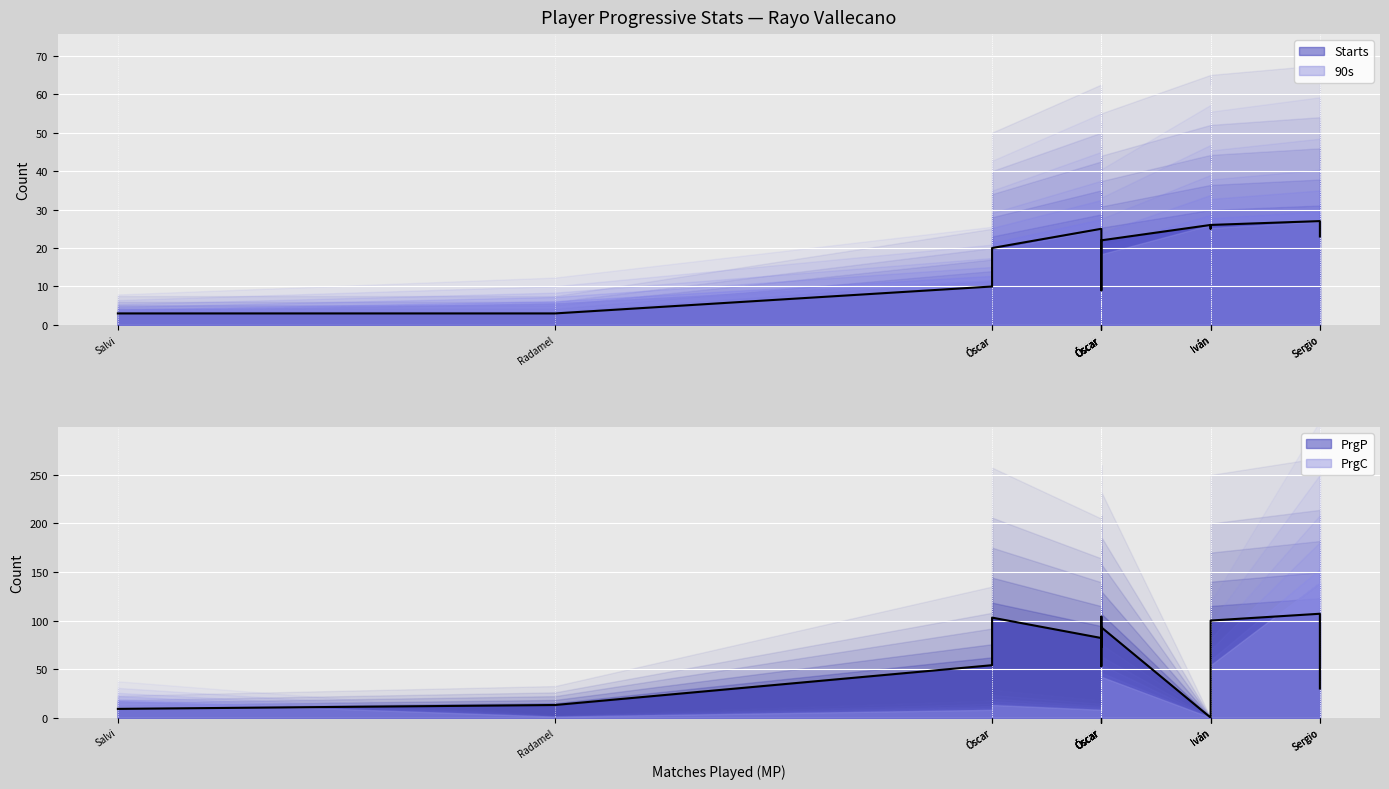

Which series has the largest total across all categories?

PrgP